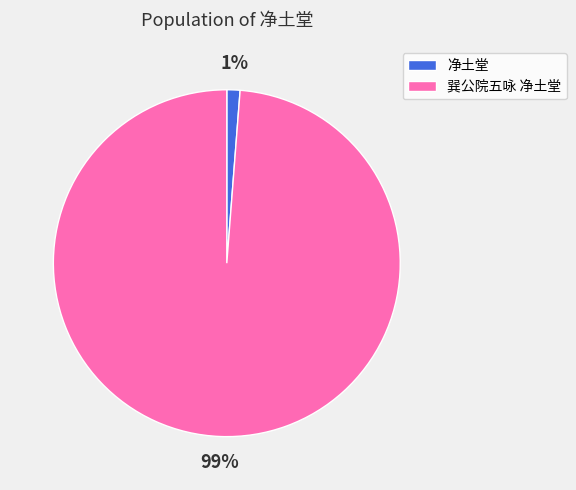

What is the smallest slice in the pie chart?

净土堂